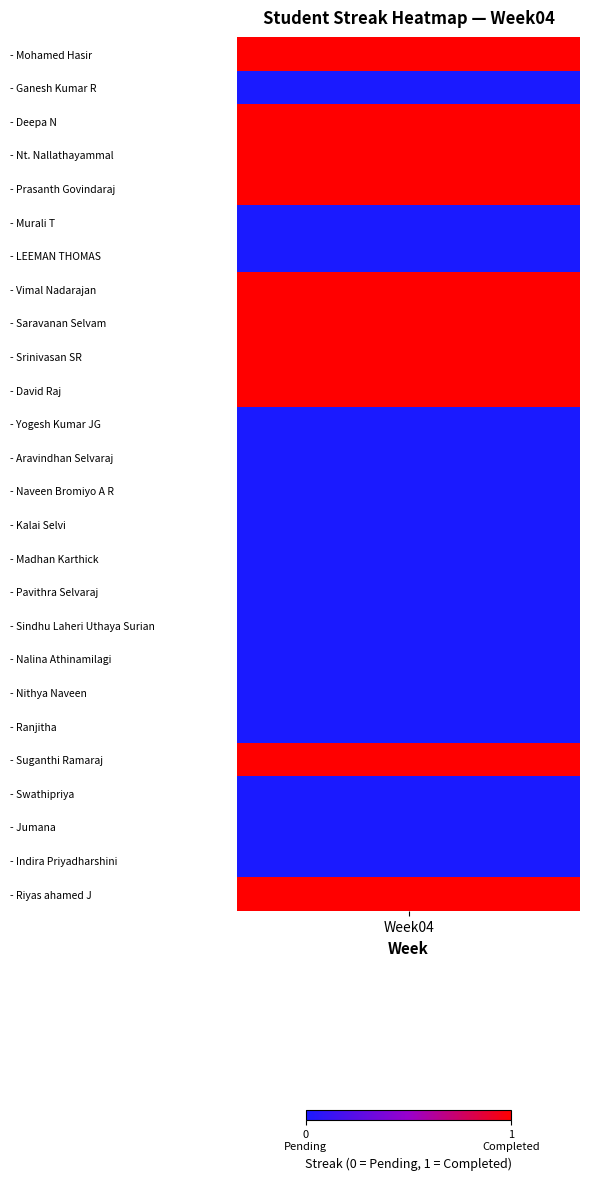

What value does the data have at 9?

1